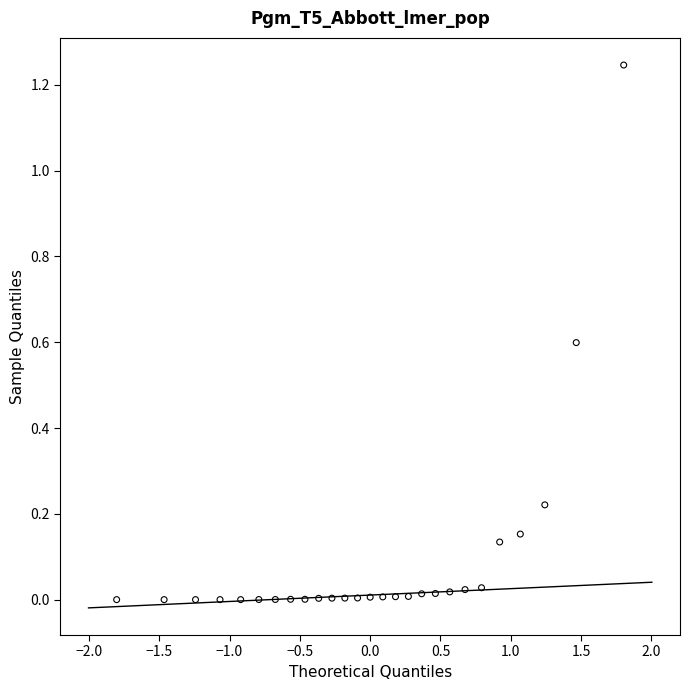

What is the range of X values (max minus min)?

3.6